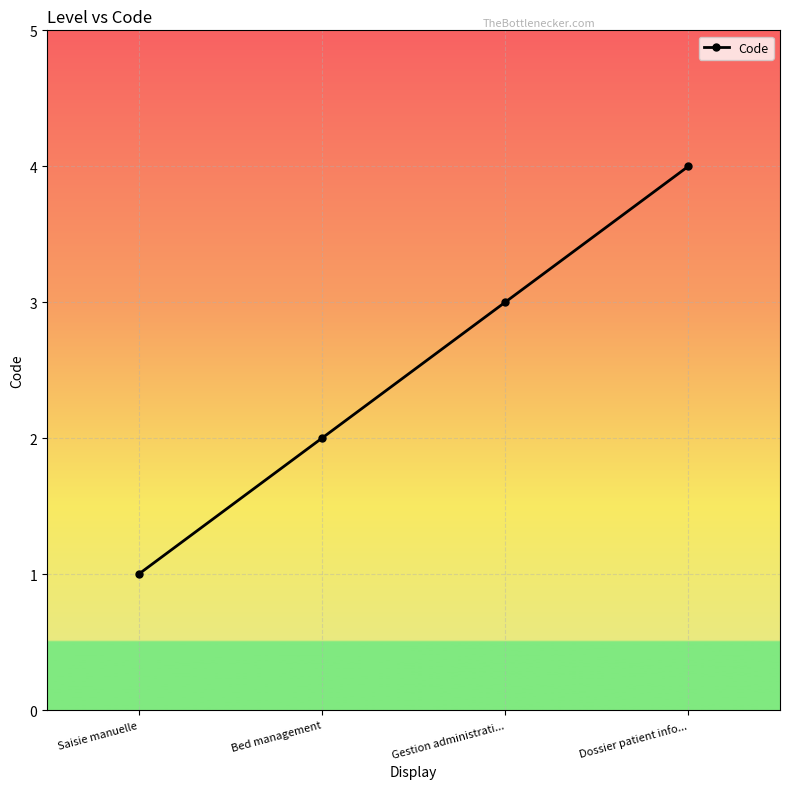

What is the sum of all values?

10